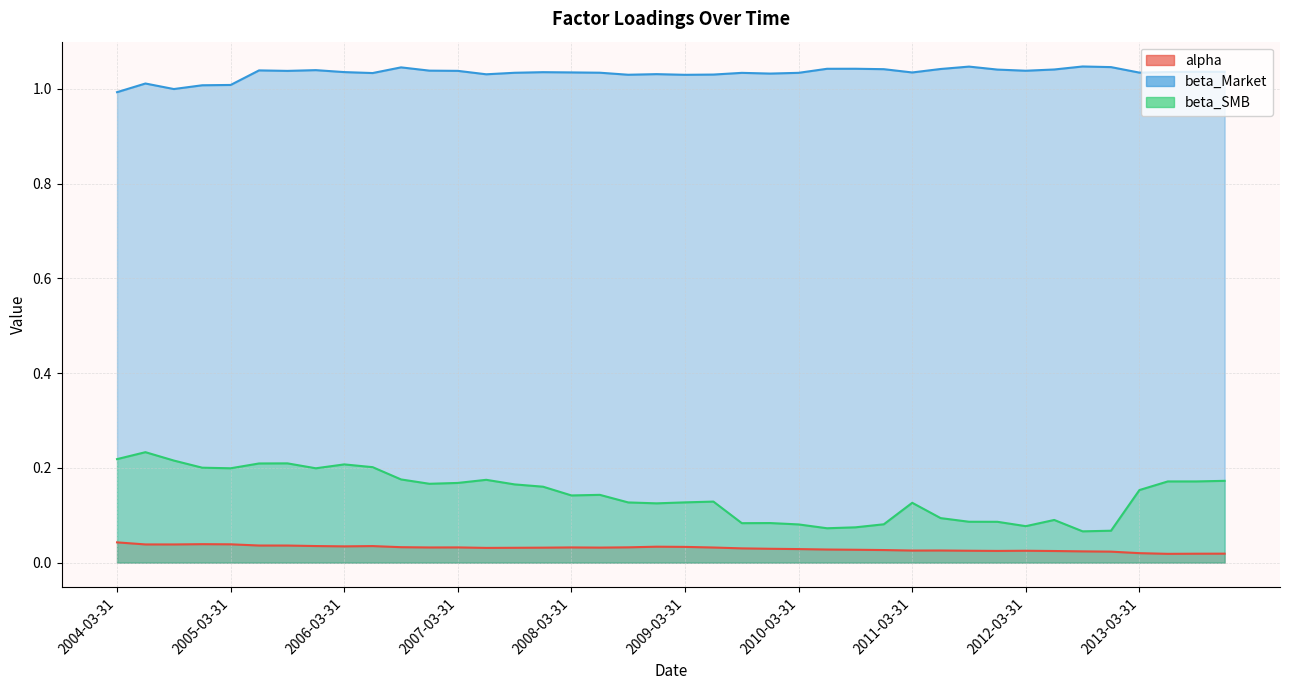

How many data points in beta_Market are less than 1?

2